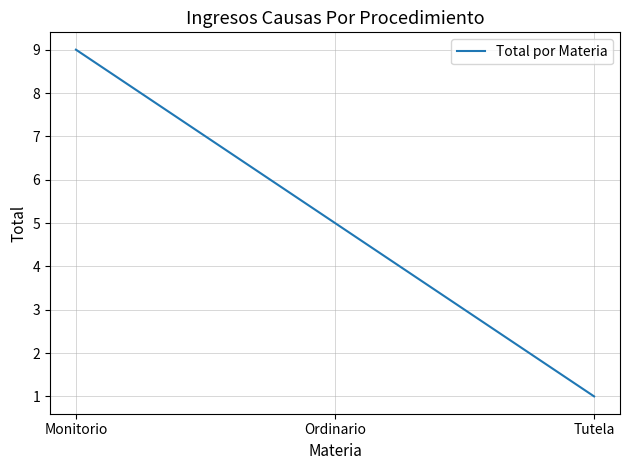

Where is the data nearest to the value 5?

Ordinario